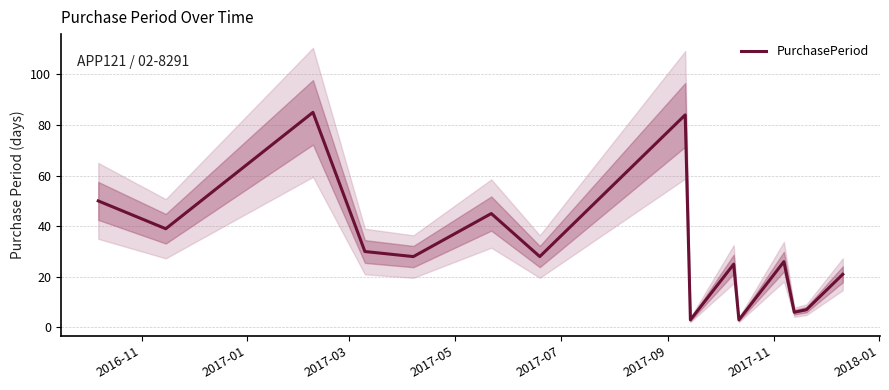

How many lines are shown in the chart?

1